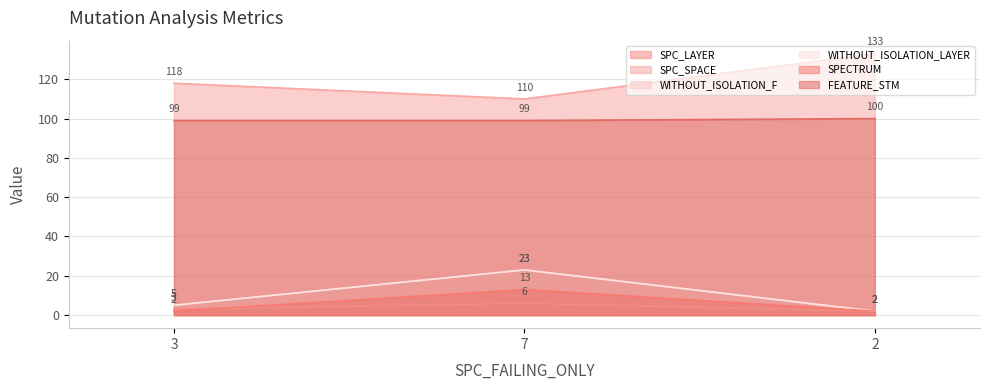

Rank the series by their maximum value, from lowest to highest.

SPC_LAYER, SPECTRUM, WITHOUT_ISOLATION_F, WITHOUT_ISOLATION_LAYER, FEATURE_STM, SPC_SPACE